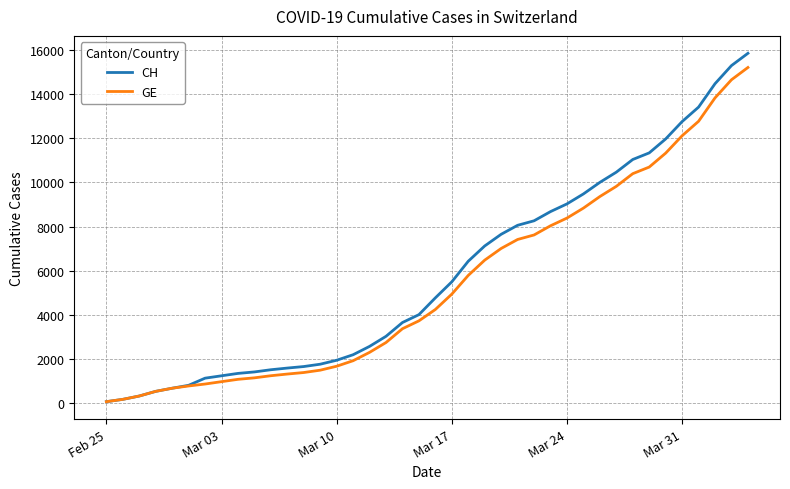

What is the maximum value shown in the chart?

15850